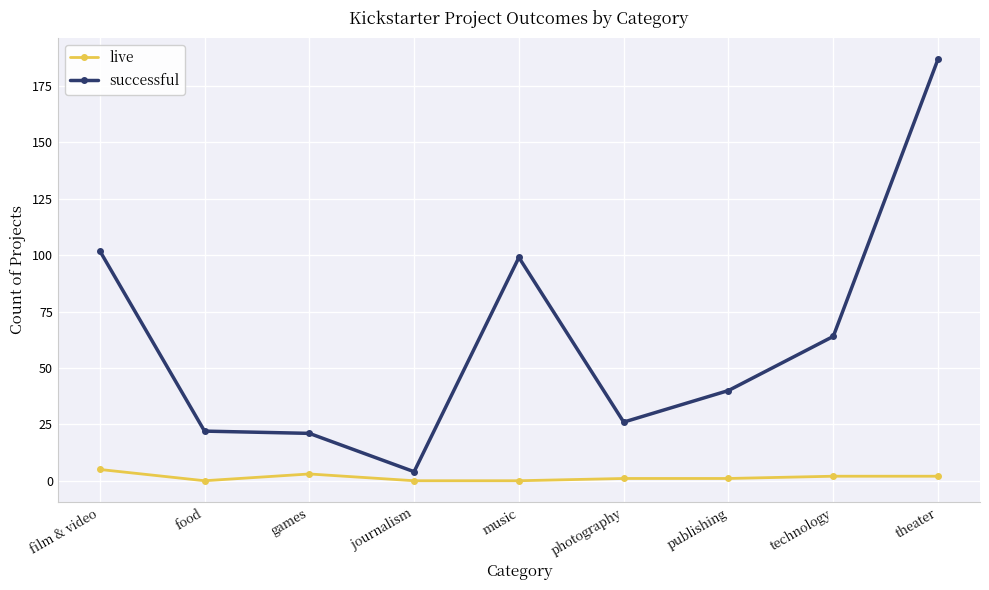

How many categories are shown in the chart?

9